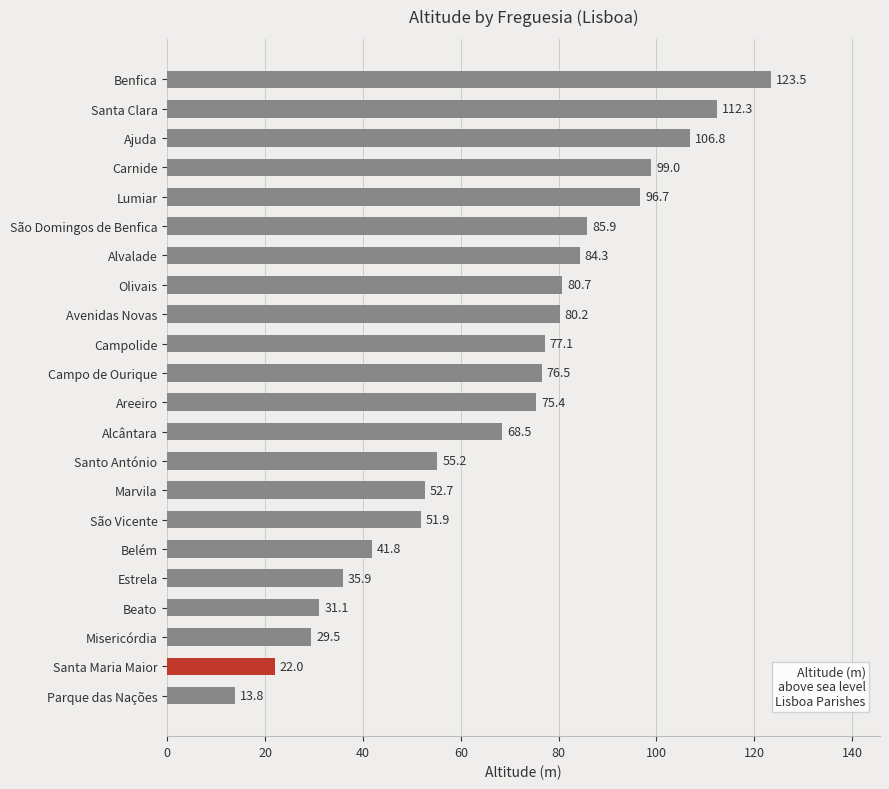

Where is the data nearest to the value 68?

Alcântara